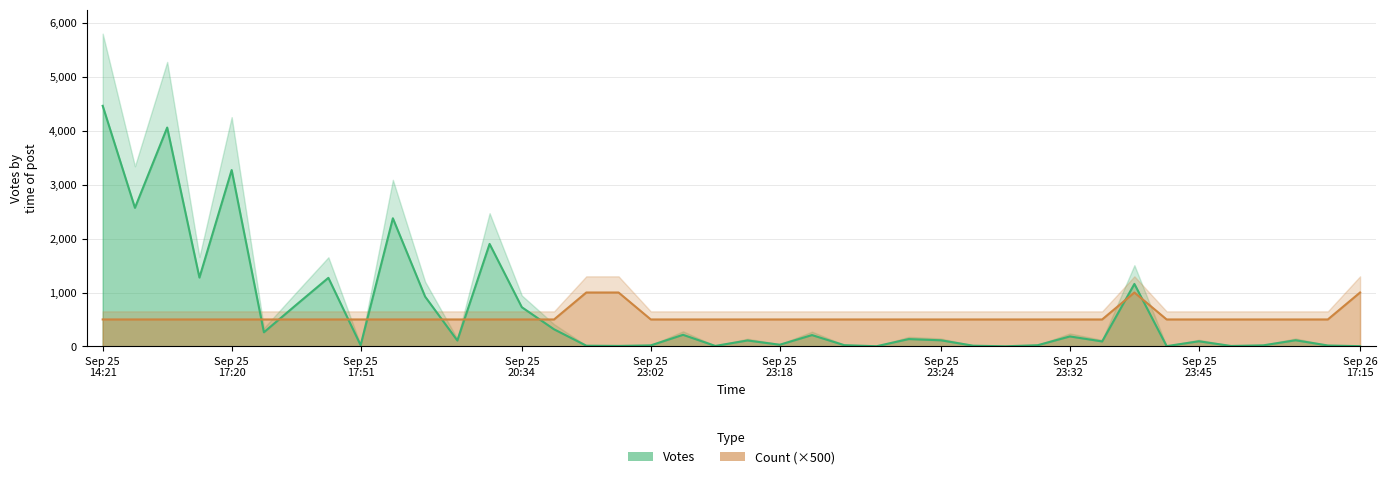

What is the total value across all series at 28?

502